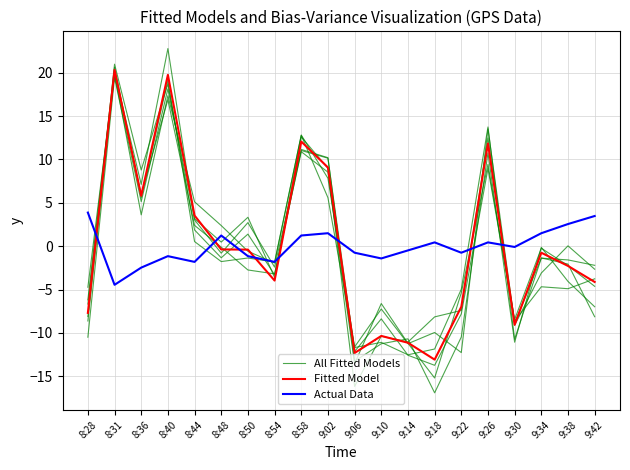

What is the spread (max minus min) of values at 9:18?

17.3